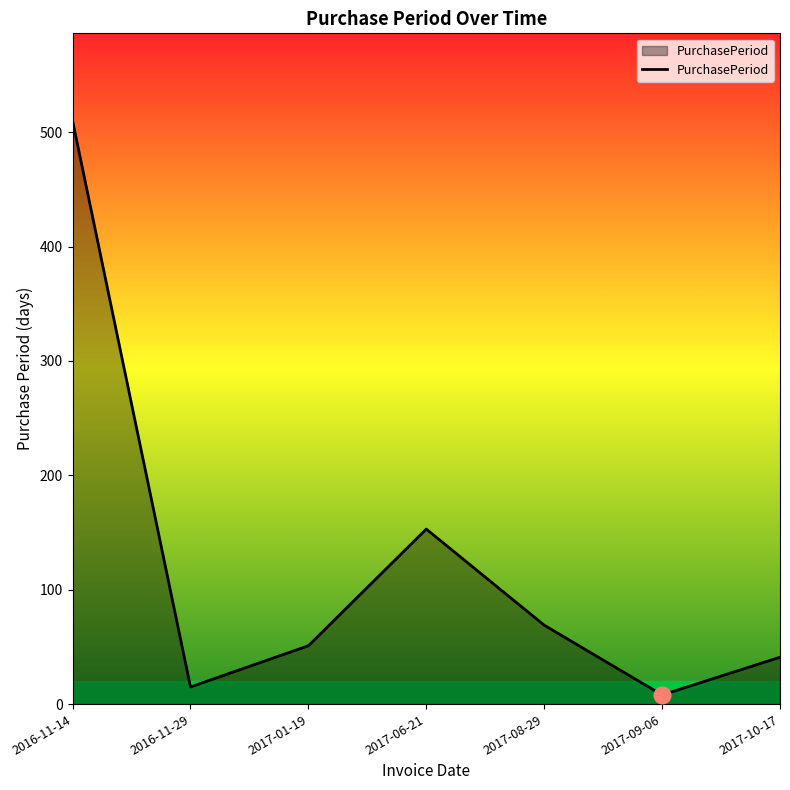

What is the change in value from 2016-11-14 to 2017-08-29?

-441